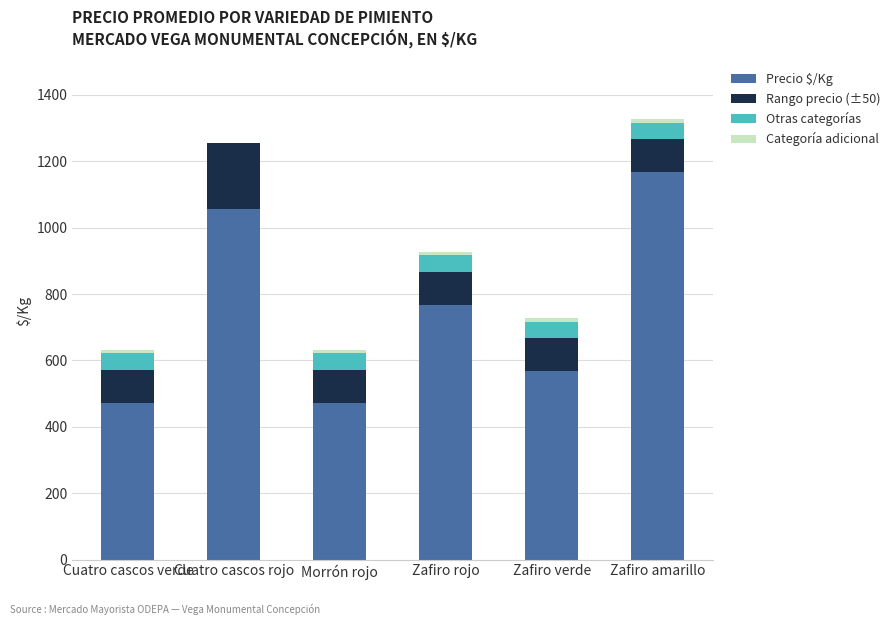

How many categories are shown in the chart?

6